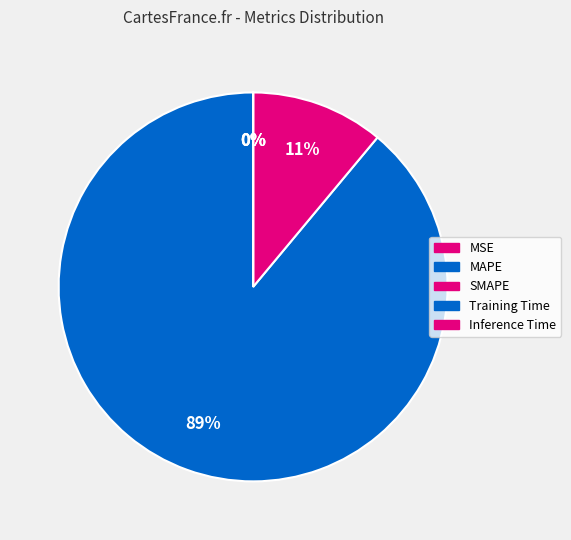

Combined, do Training Time and MSE account for over 50%?

No